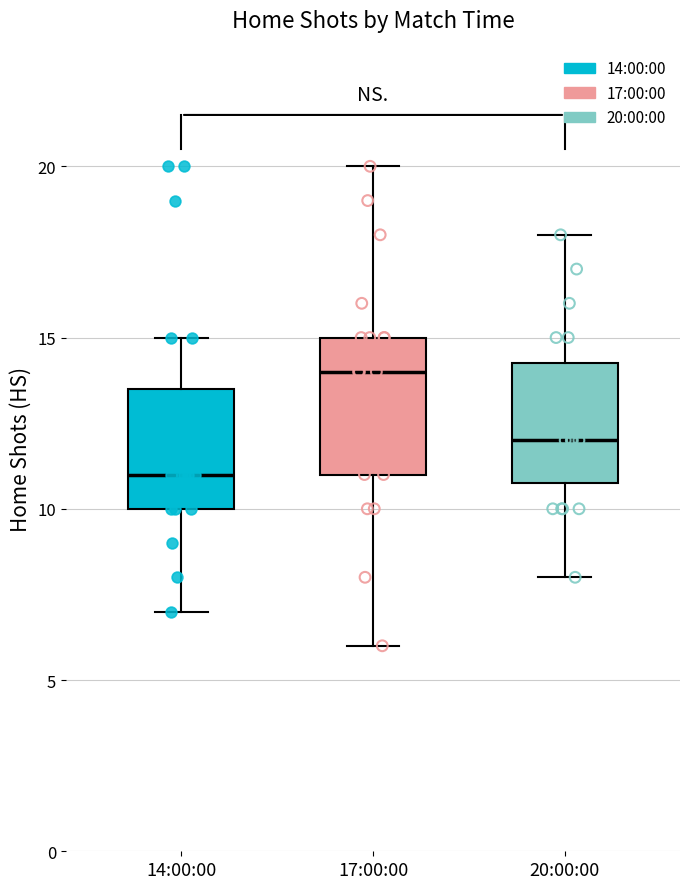

Which box has the lowest median line?

14:00:00